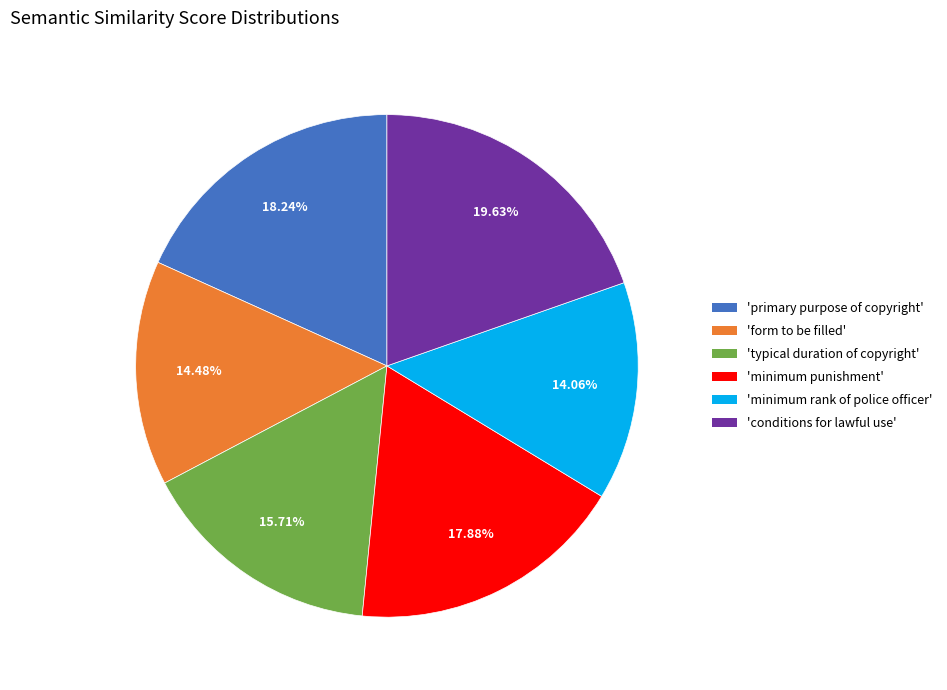

Is the sum of 'typical duration of copyright' and 'conditions for lawful use' greater than half?

No